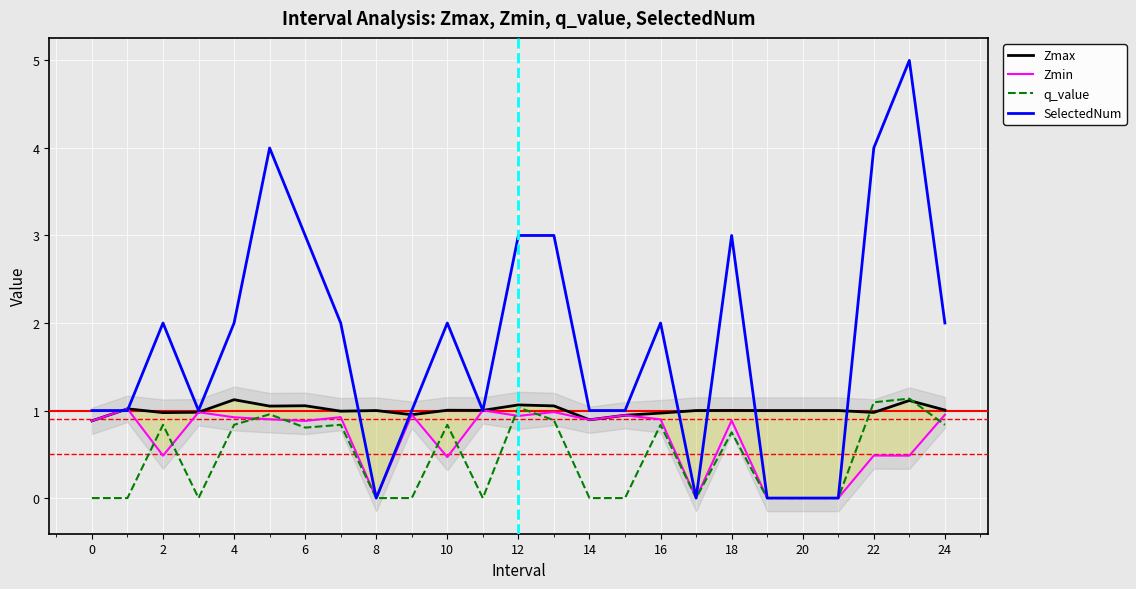

At which label is SelectedNum closest to 2?

2